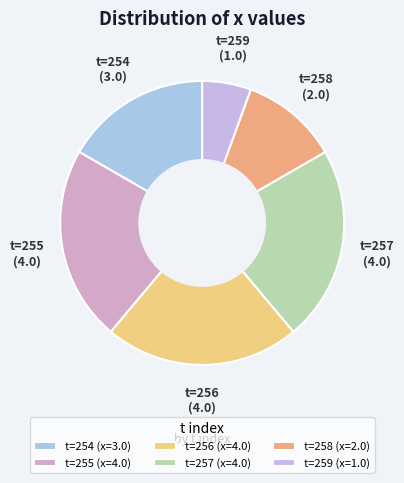

Do t=258 and t=254 together represent more than half of the pie?

No